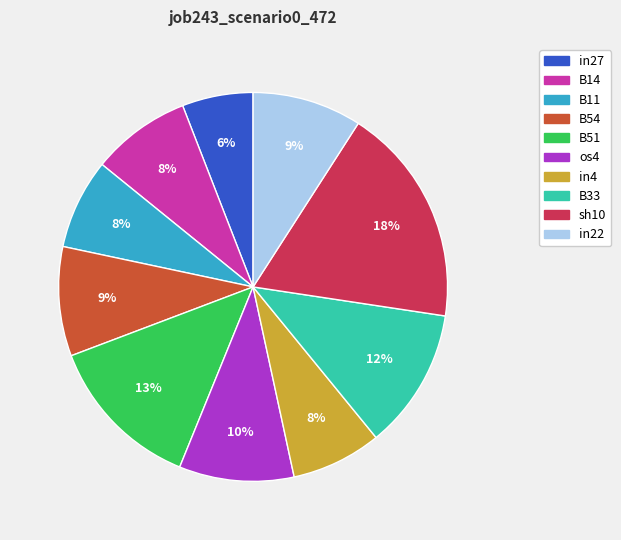

To the nearest percent, what is the combined percentage of in22 and in4?

17%